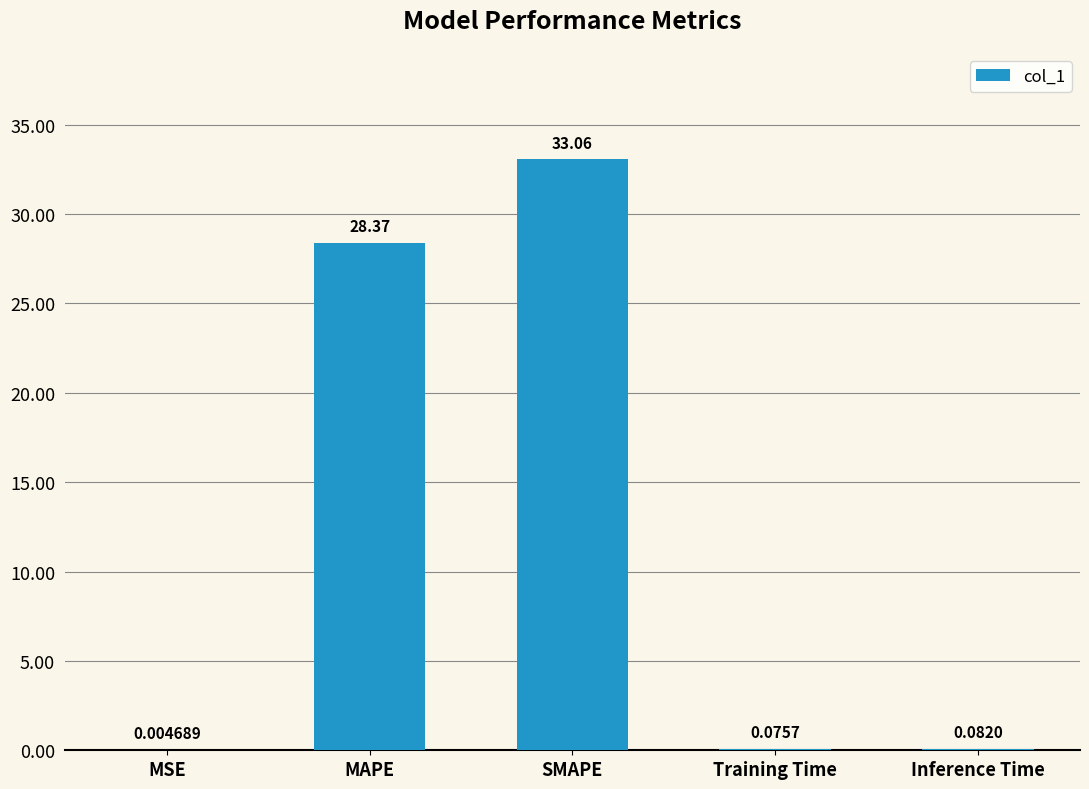

The value at SMAPE is 33.1. True or false?

True